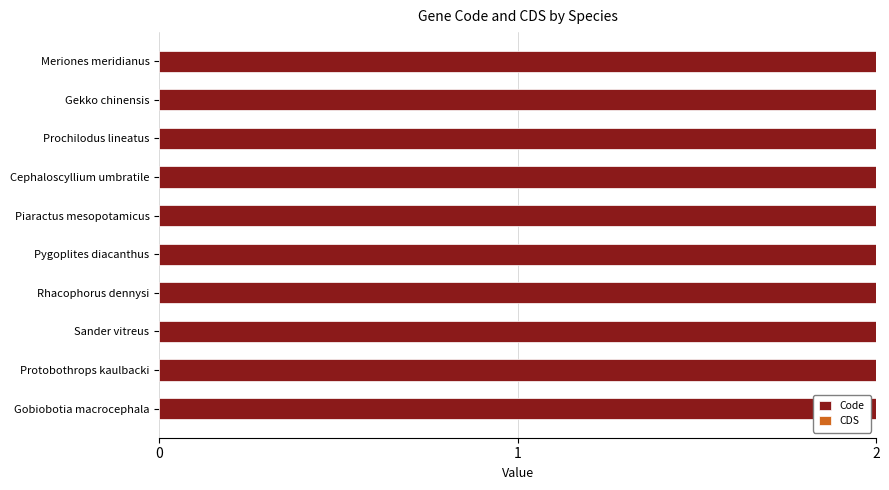

What is the label of the 1st bar from the right?

Gobiobotia macrocephala